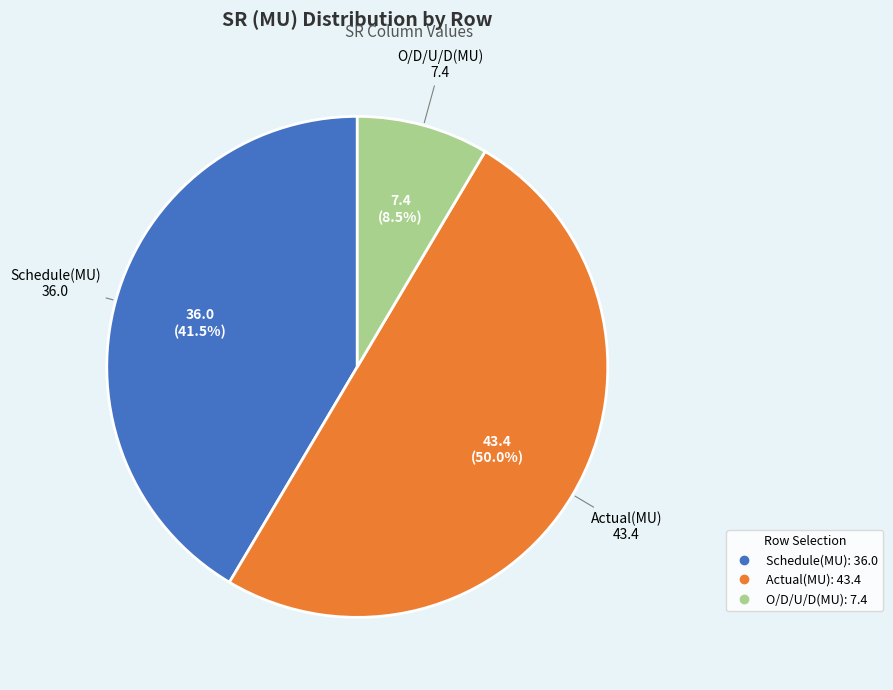

Which slice is the smallest?

O/D/U/D(MU)